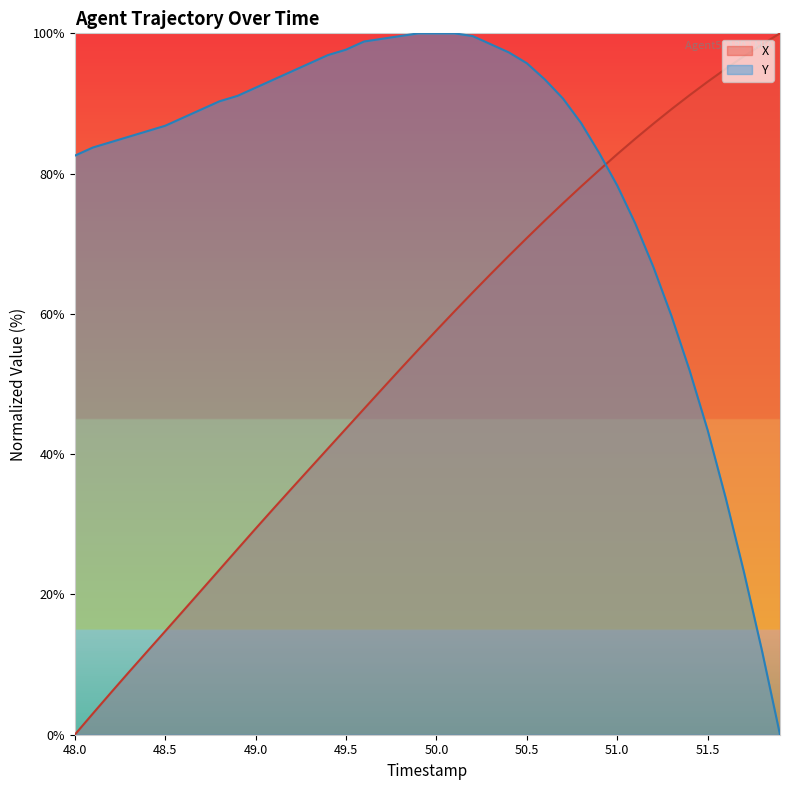

Is it true that Y equals 95.7 at 50.5?

True